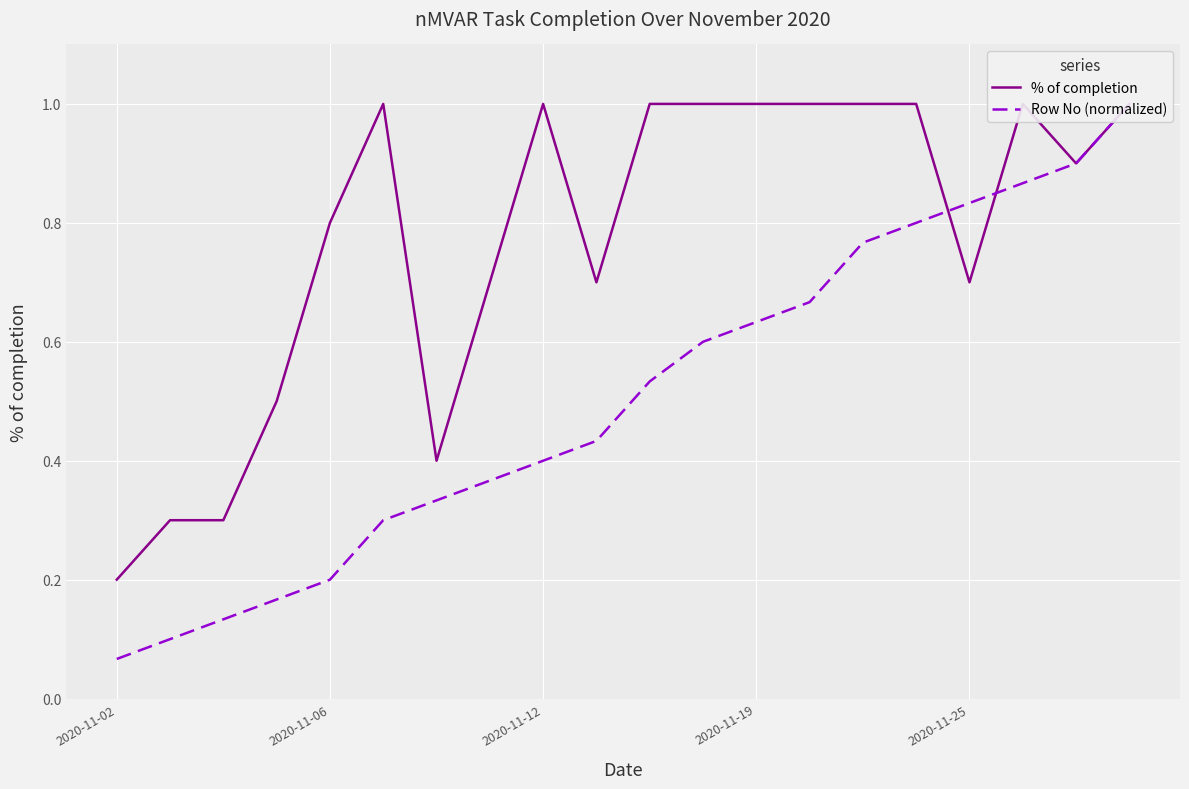

Which series changed the most between 9 and 19?

Row No (normalized)